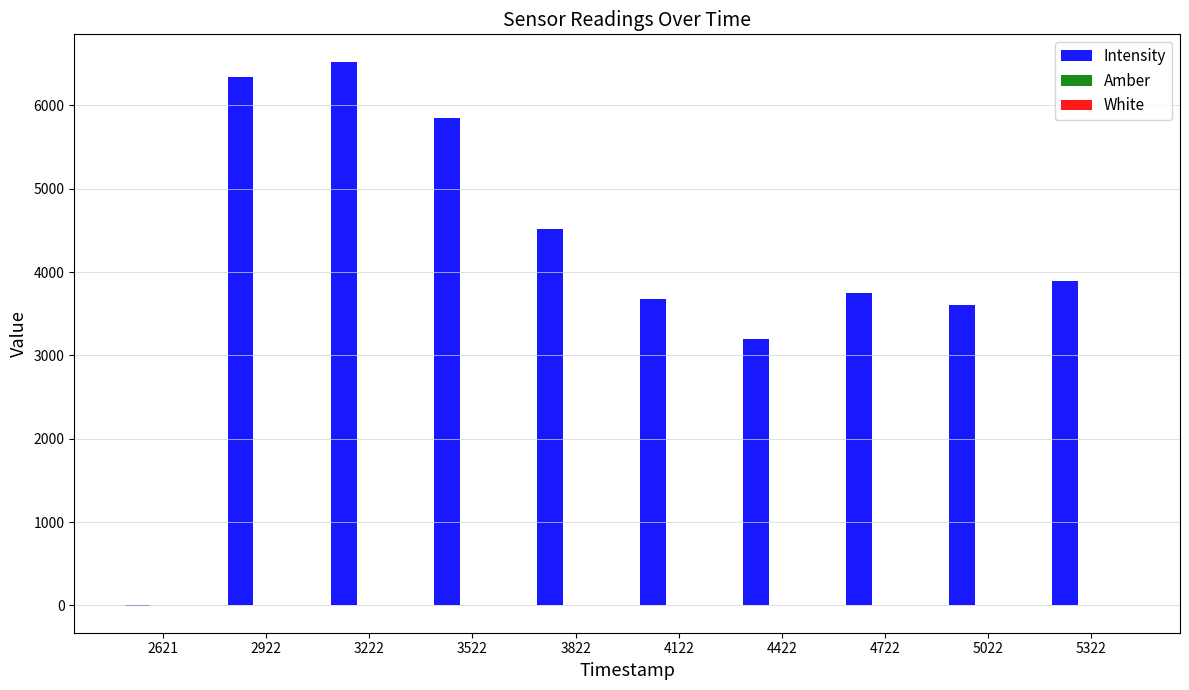

How many groups of bars are there?

10